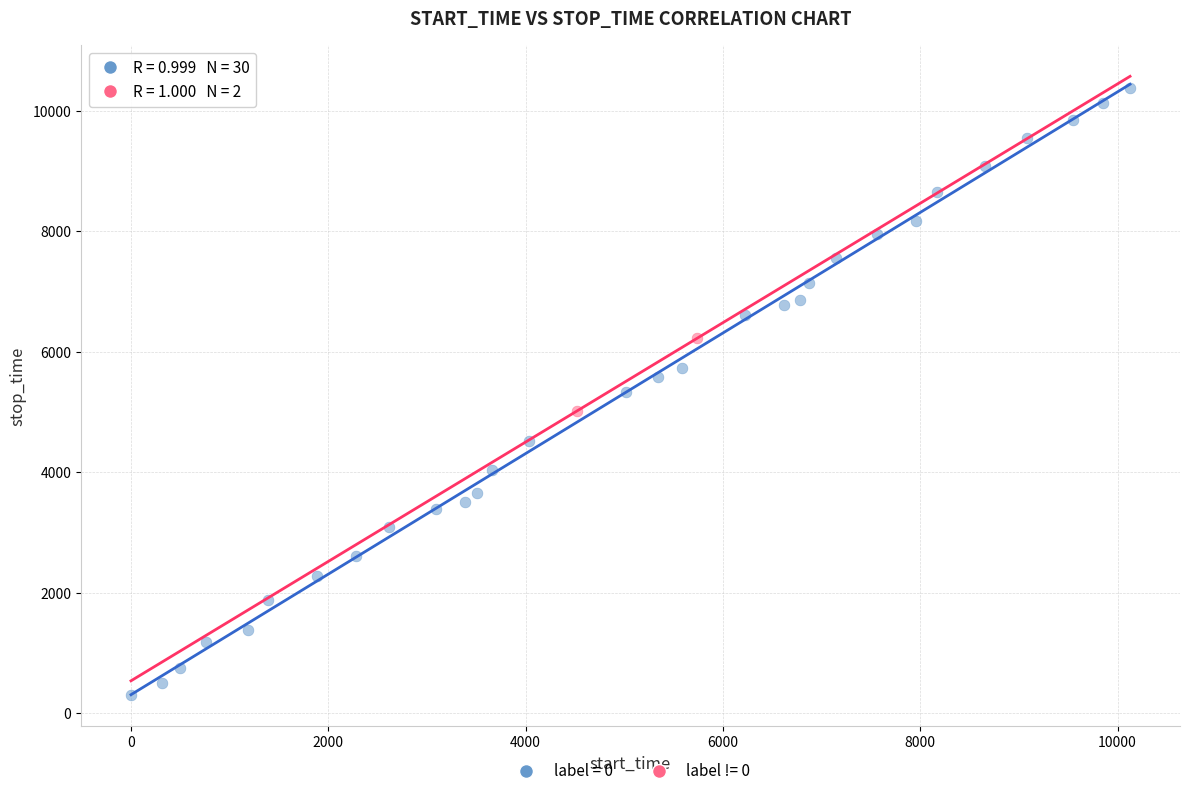

Which series contains the highest Y value?

label = 0